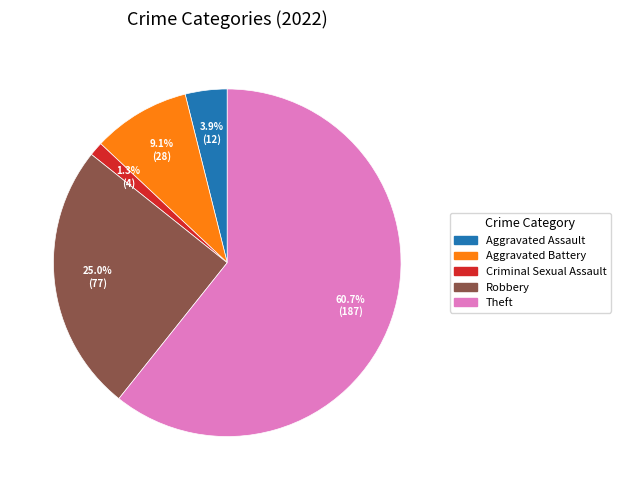

Which slice is the smallest?

Criminal Sexual Assault